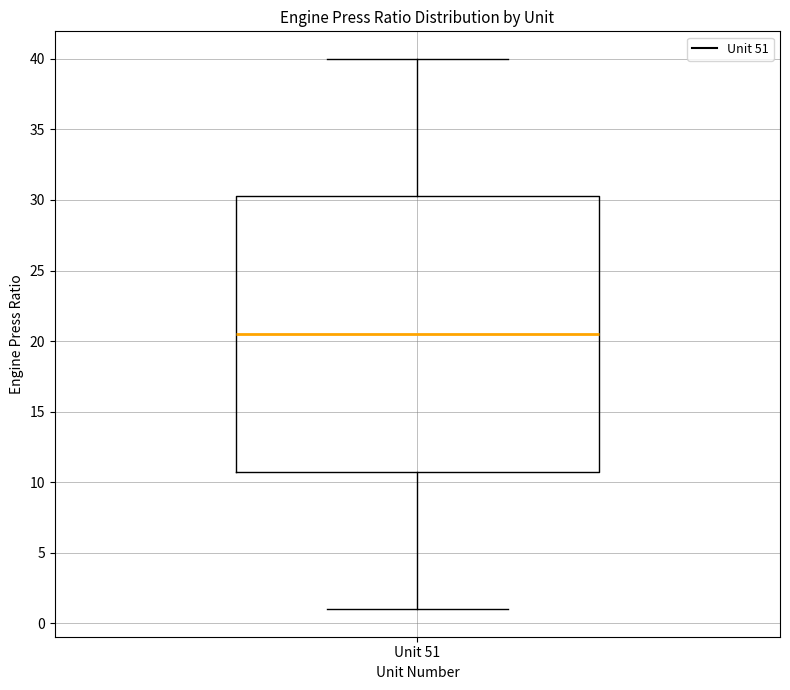

Where does the lower whisker of the box for Unit 51 end on the y-axis? The values are not printed on the chart, so give them approximately, as read against the axis.

1.0